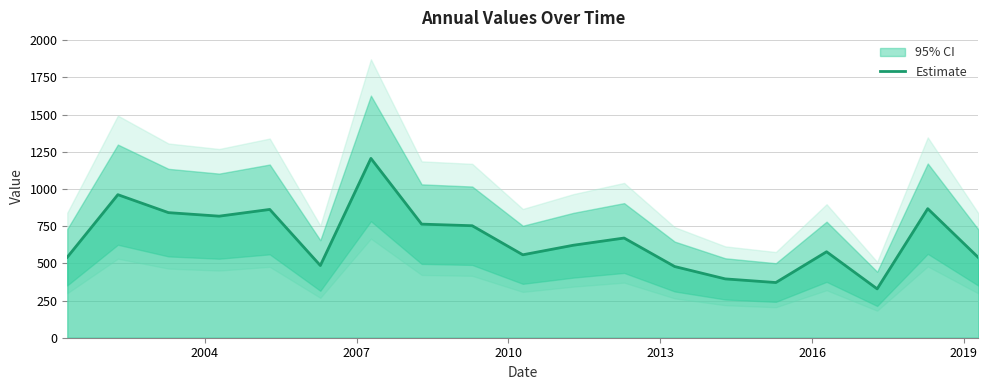

What is the value of the 15th point from the left?

371.1